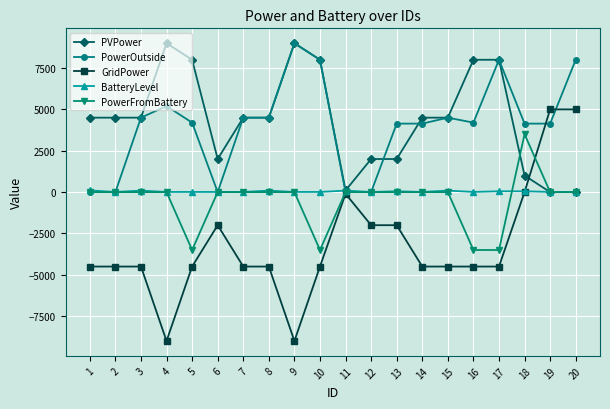

What is the difference between the maximum and second lowest values in the GridPower series?

14000